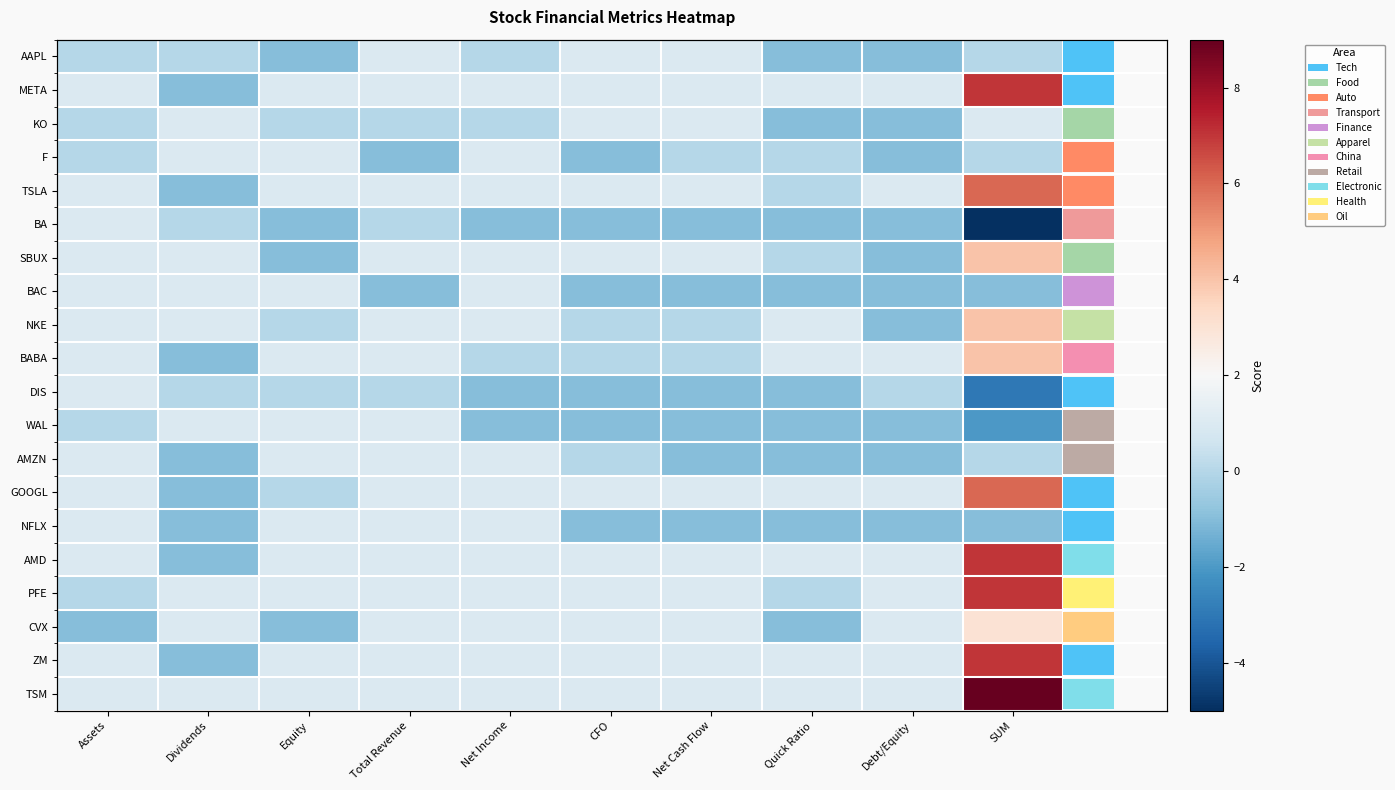

True or false: NKE has a value of 1 at Quick Ratio.

True